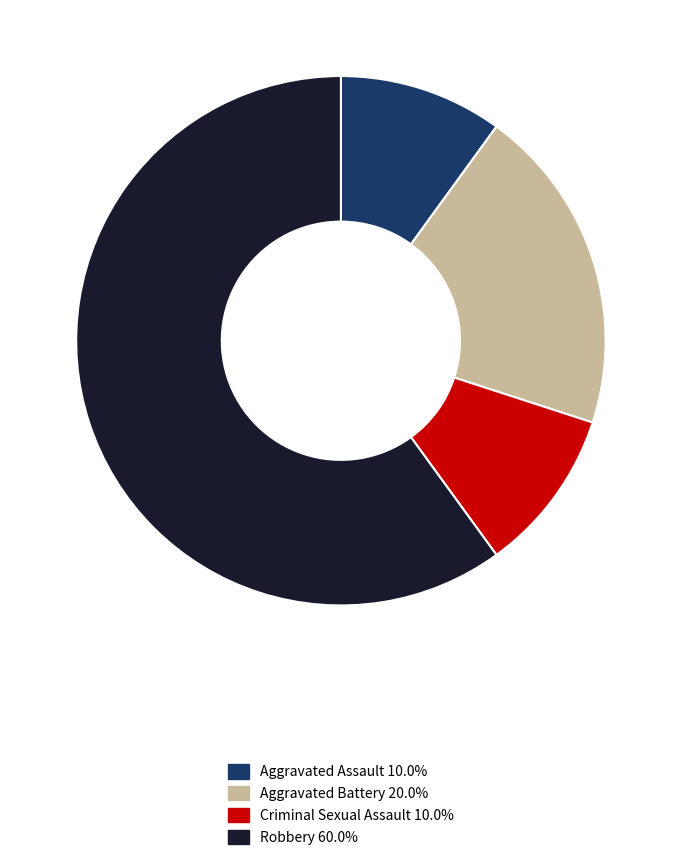

Which category has the biggest portion of the pie?

Robbery